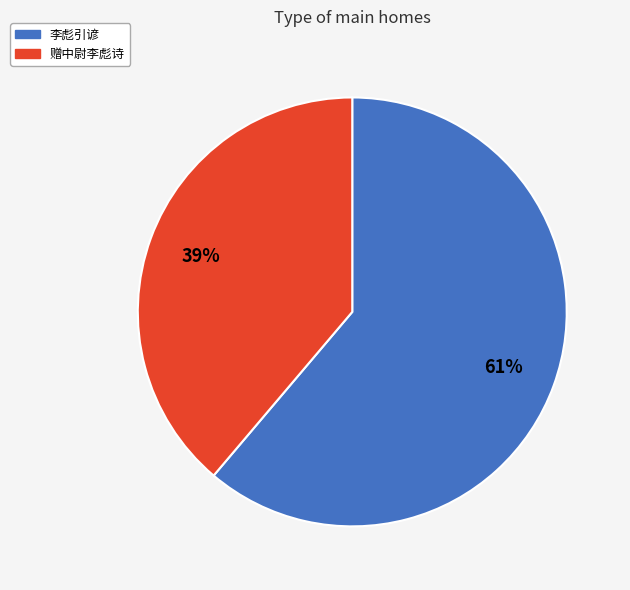

To the nearest percent, what is the combined percentage of 赠中尉李彪诗 and 李彪引谚?

100%